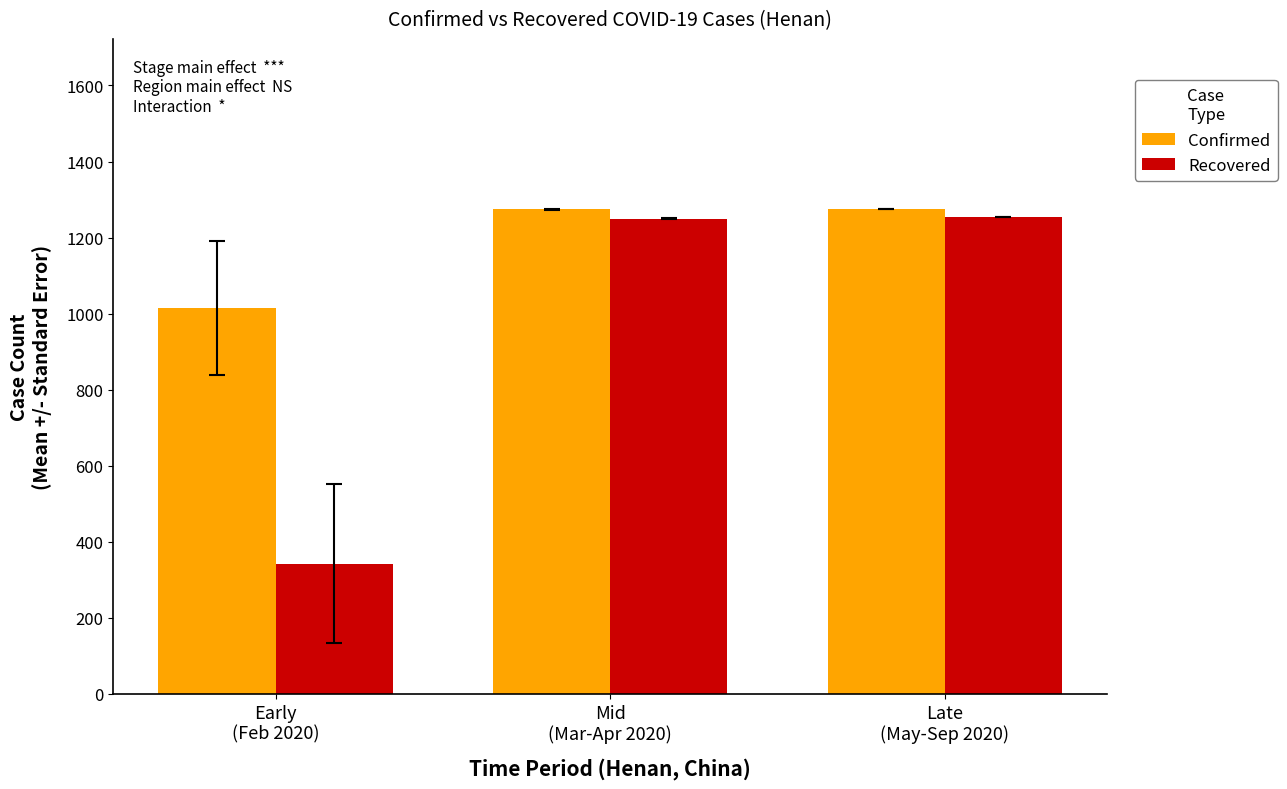

What is the sum of all Recovered values?

2845.8